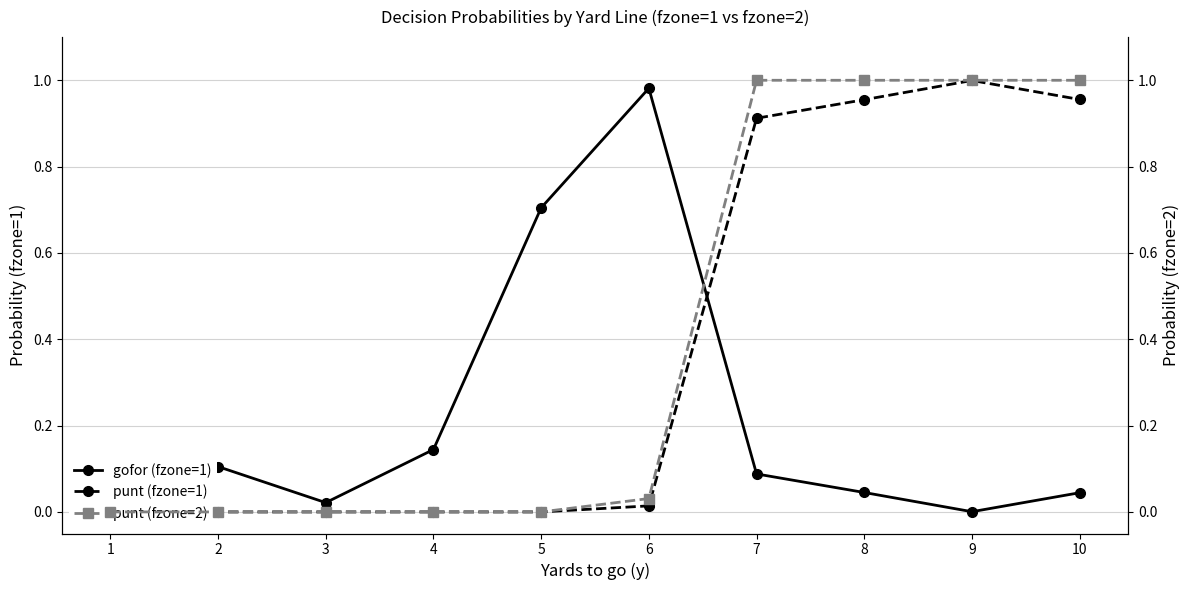

Is it true that gofor (fzone=1) equals 0.1 at 1?

False